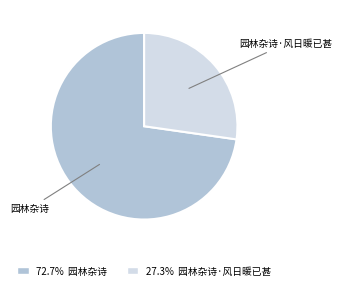

Does any single category account for the majority?

Yes